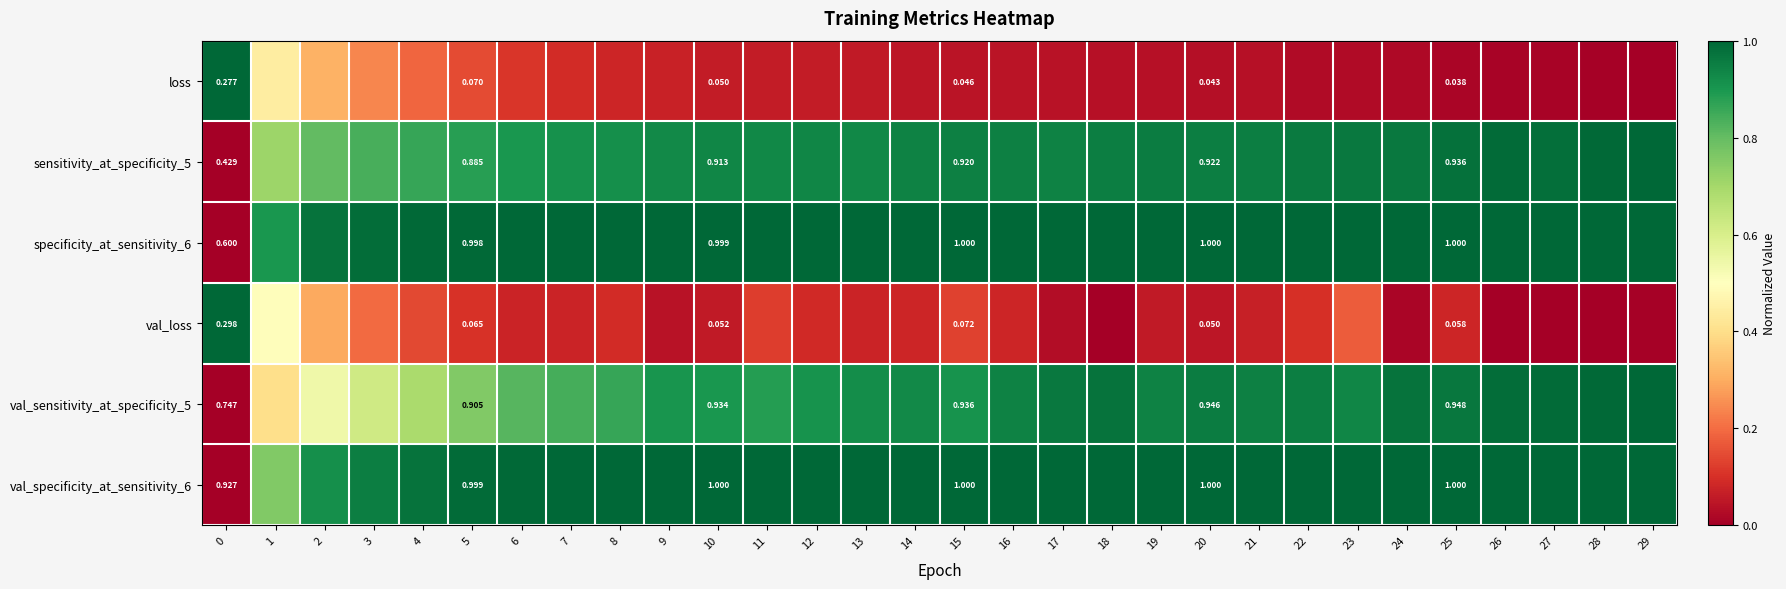

Which category has the highest value in the val_specificity_at_sensitivity_6 series?

18